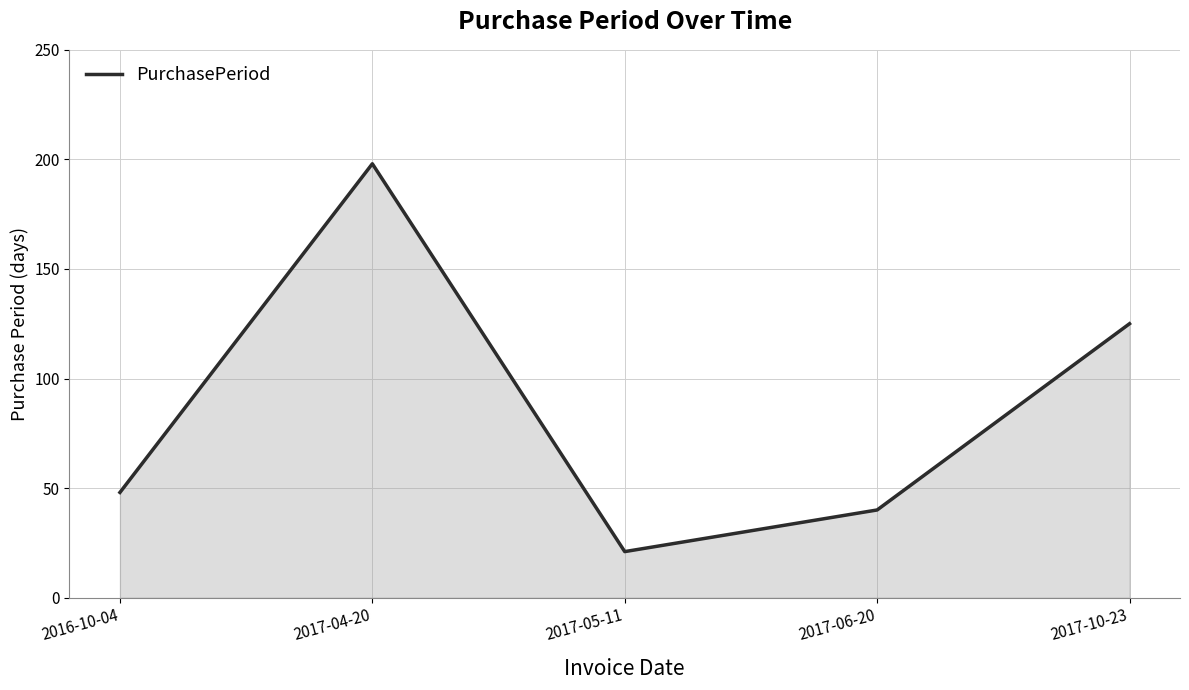

What is the maximum value shown in the chart?

198